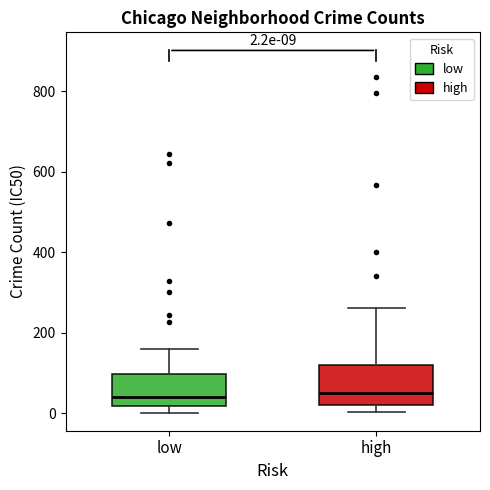

Comparing the boxes themselves (not the whiskers), which one is the tallest?

high